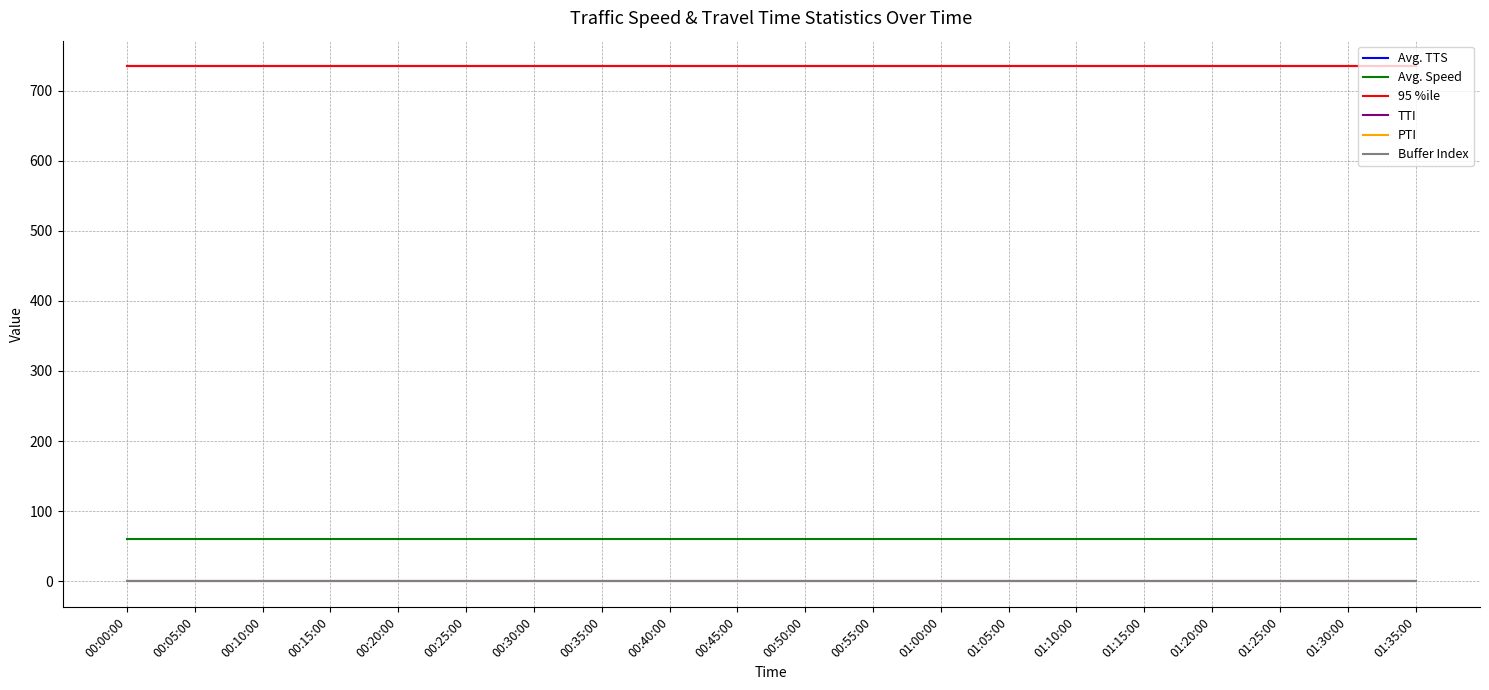

Which series has the widest spread of values?

Avg. TTS